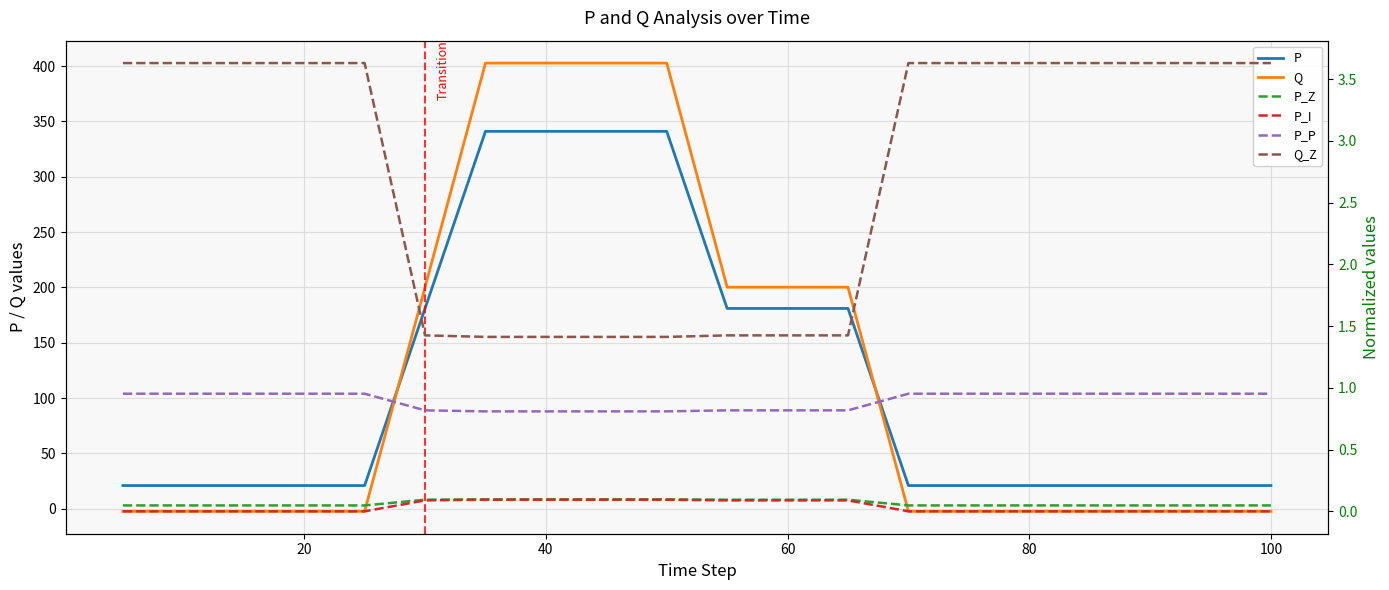

Which series ends up on top after the final intersection of Q and P?

P